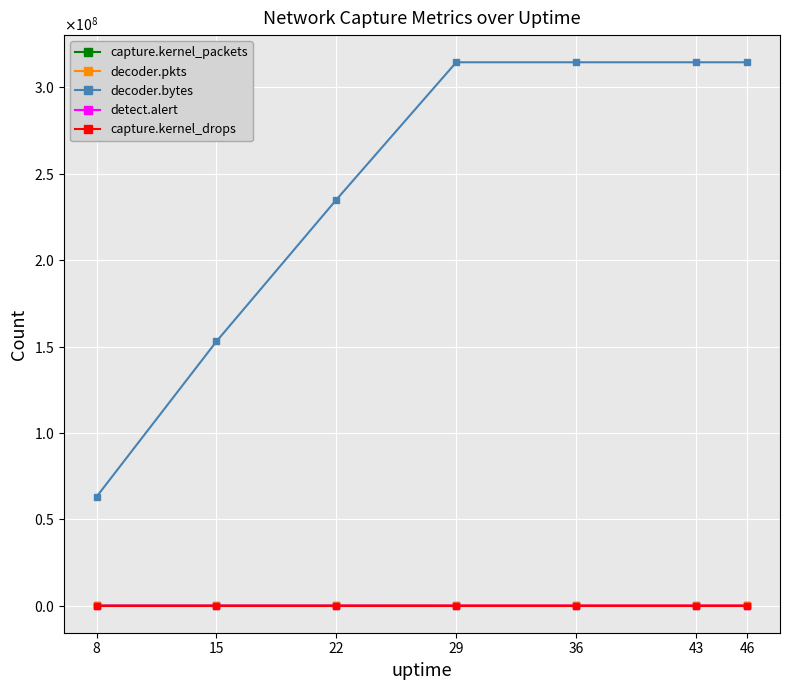

Reading left to right, what are all the values shown in this chart?

capture.kernel_packets: 8=58040	15=137942	22=212797	29=284404	36=284404	43=284404	46=284404
decoder.pkts: 8=57878	15=137772	22=212638	29=284404	36=284404	43=284404	46=284404
decoder.bytes: 8=62967584	15=152921350	22=234990954	29=314574162	36=314574162	43=314574162	46=314574162
detect.alert: 8=4244	15=7340	22=12931	29=14286	36=14286	43=14286	46=14286
capture.kernel_drops: 8=0	15=0	22=0	29=0	36=0	43=0	46=0